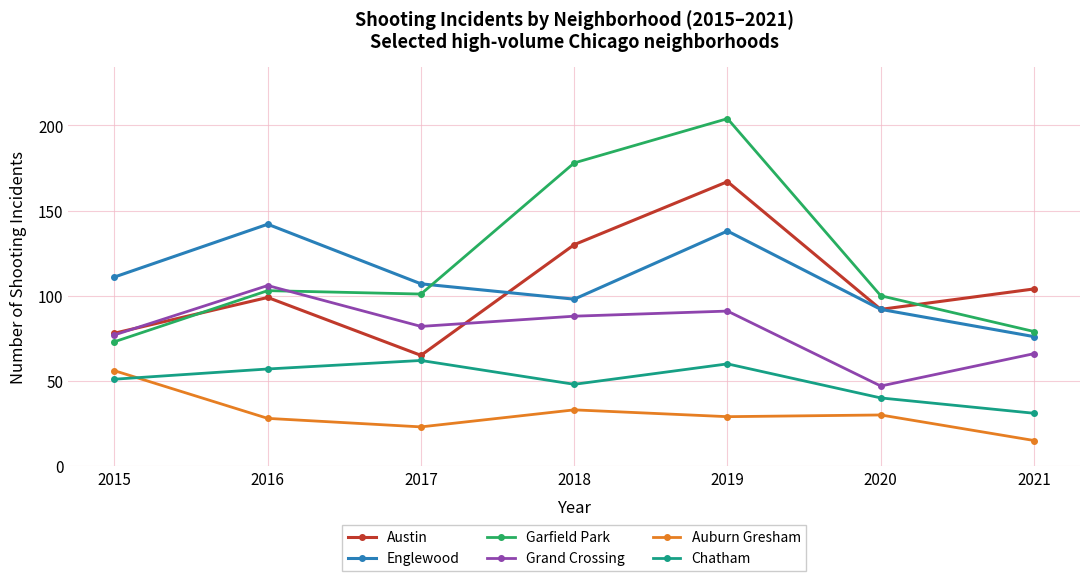

What value does the Austin series have at 2020, to the nearest 5?

90